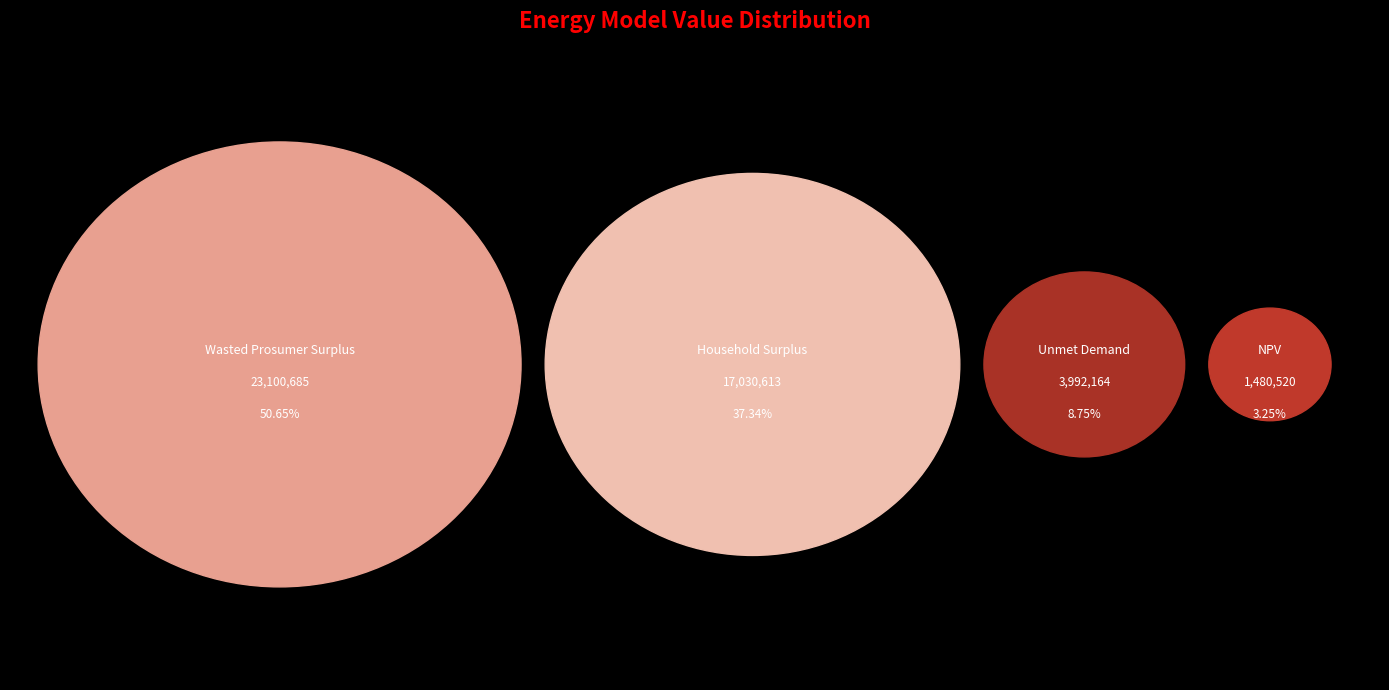

How many segments does this pie chart have?

4